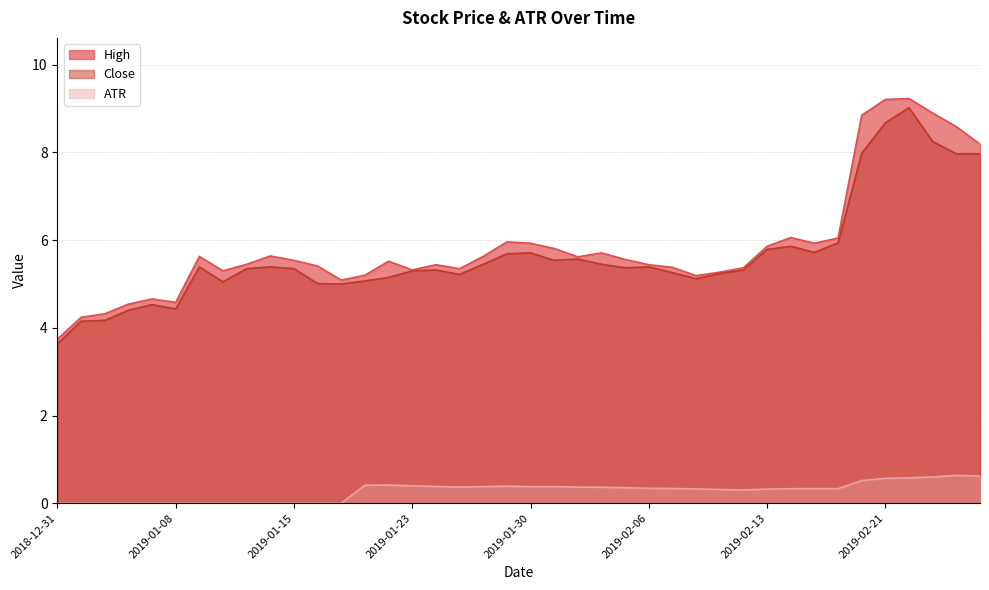

True or false: High and ATR cross at least once.

False